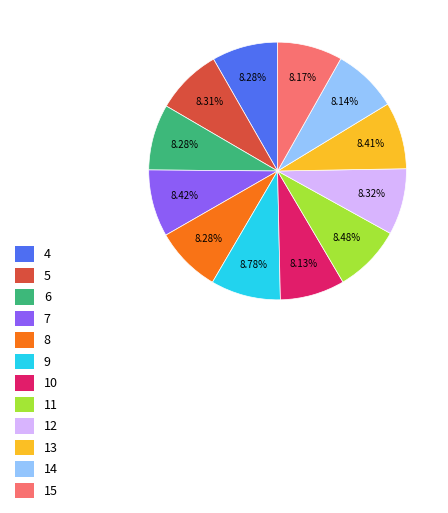

How many segments does this pie chart have?

12